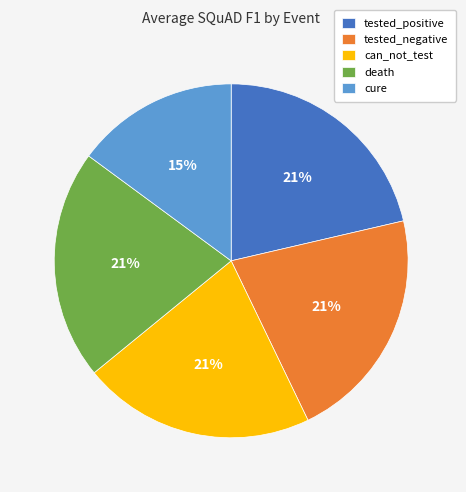

To the nearest percent, what percentage of the pie is can_not_test?

21%